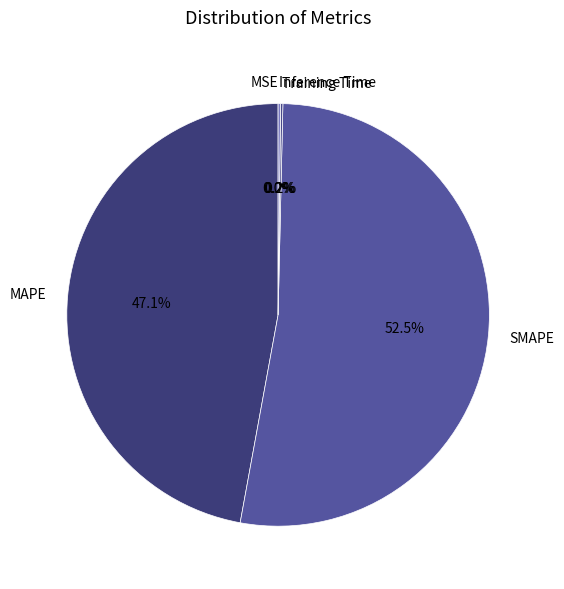

Which category has the biggest portion of the pie?

SMAPE